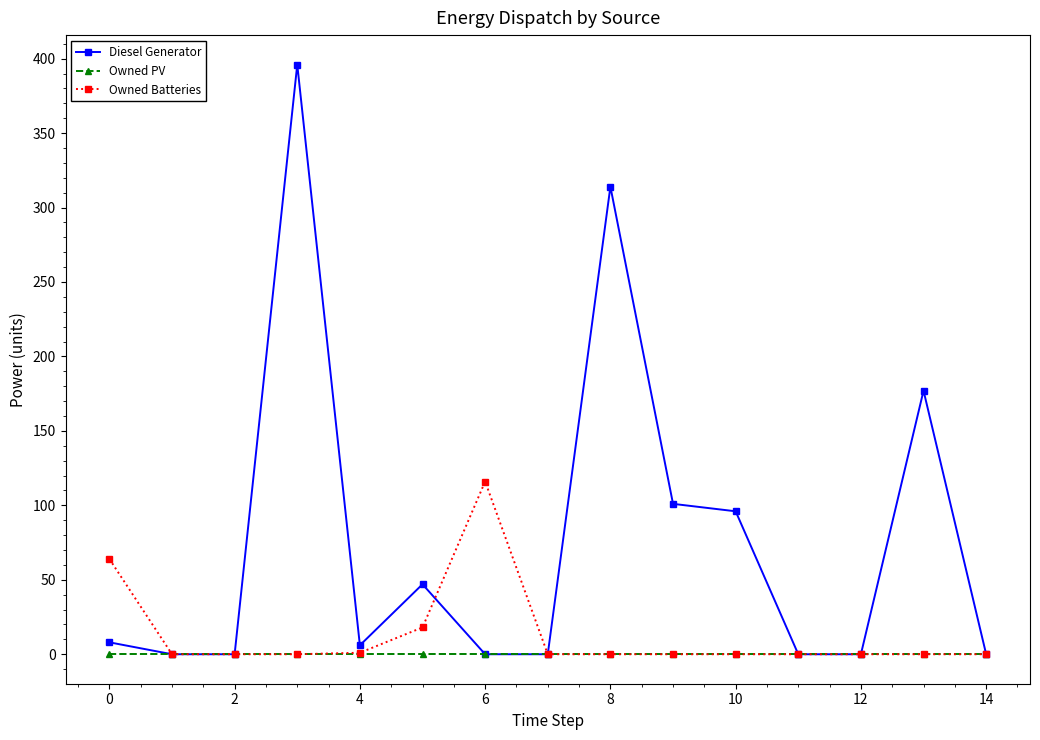

List the series in order of their overall mean, highest first.

Diesel Generator, Owned Batteries, Owned PV